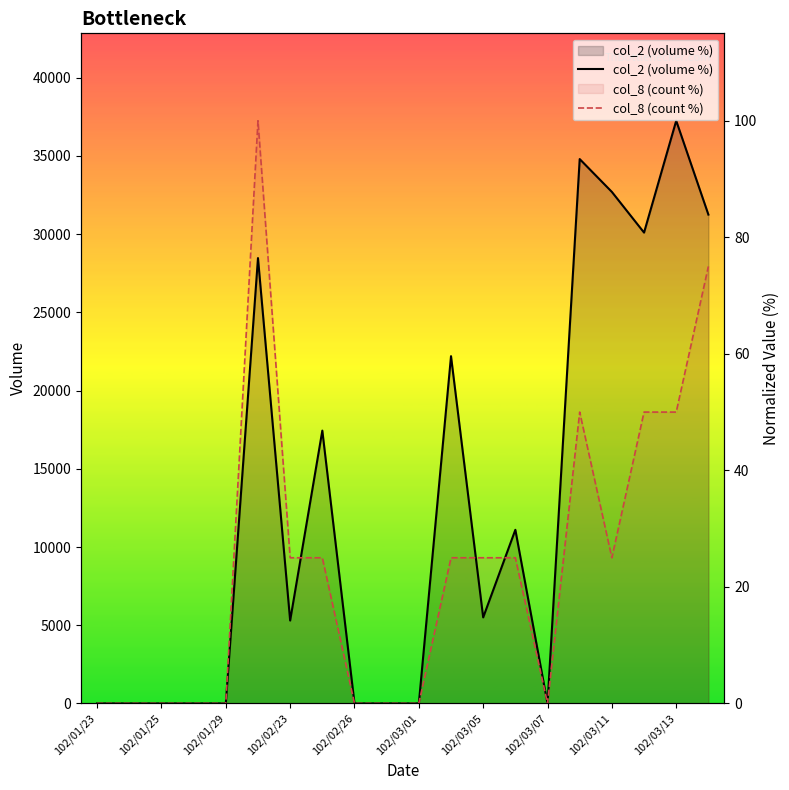

At which category does the chart reach its minimum across all series?

102/01/23